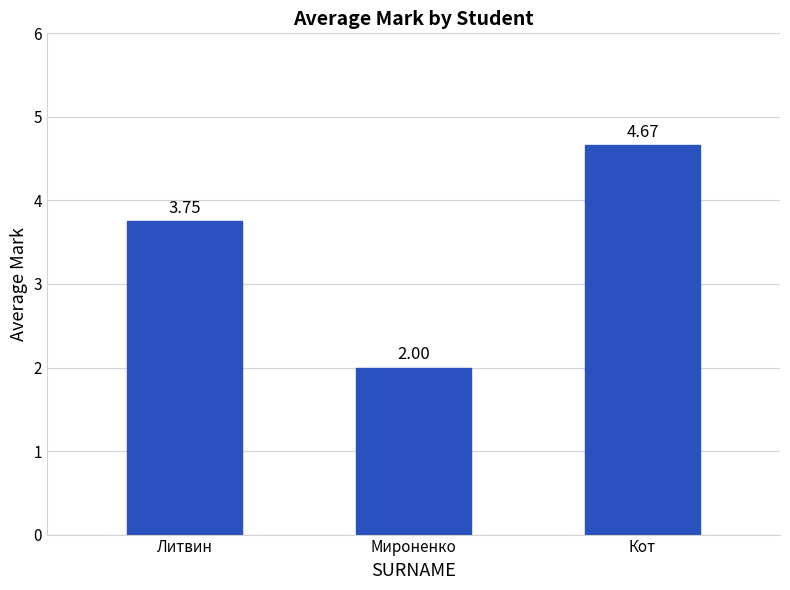

Rank the categories by value from highest to lowest.

Кот, Литвин, Мироненко